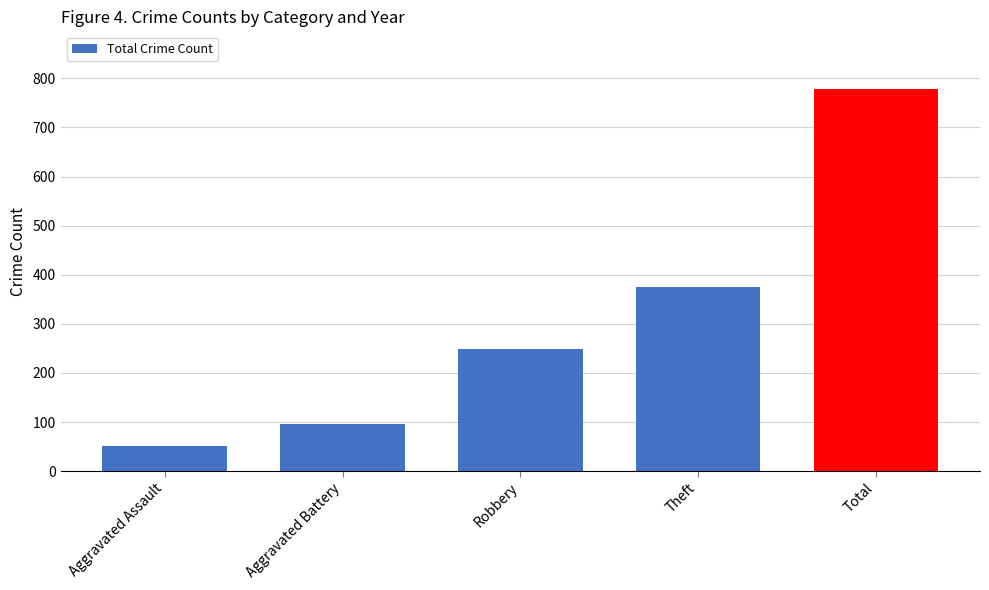

How many categories are shown in the chart?

5